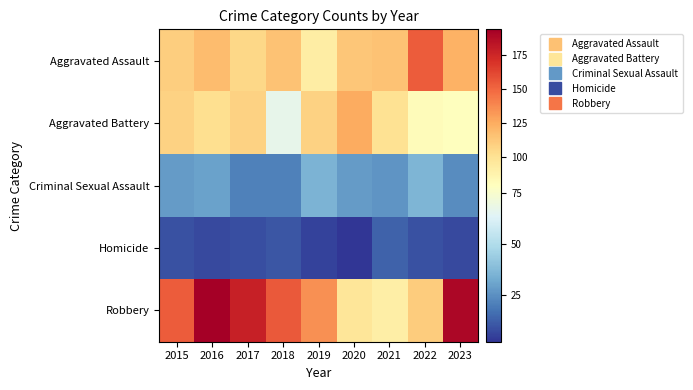

Reading left to right, what are all the values shown in this chart?

Aggravated Assault: 2015=110	2016=118	2017=105	2018=115	2019=92	2020=113	2021=115	2022=154	2023=122
Aggravated Battery: 2015=108	2016=102	2017=108	2018=67	2019=108	2020=125	2021=100	2022=81	2023=79
Criminal Sexual Assault: 2015=28	2016=30	2017=21	2018=21	2019=35	2020=28	2021=26	2022=36	2023=24
Homicide: 2015=9	2016=7	2017=8	2018=10	2019=5	2020=2	2021=13	2022=9	2023=7
Robbery: 2015=154	2016=194	2017=178	2018=155	2019=135	2020=97	2021=91	2022=111	2023=190